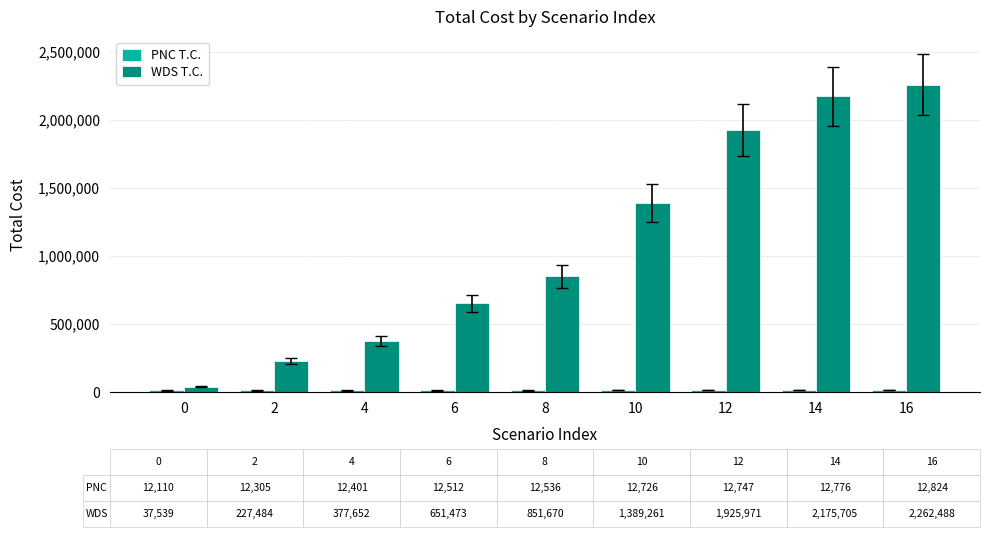

Is it true that WDS T.C. equals 3941395.0 at 16?

False